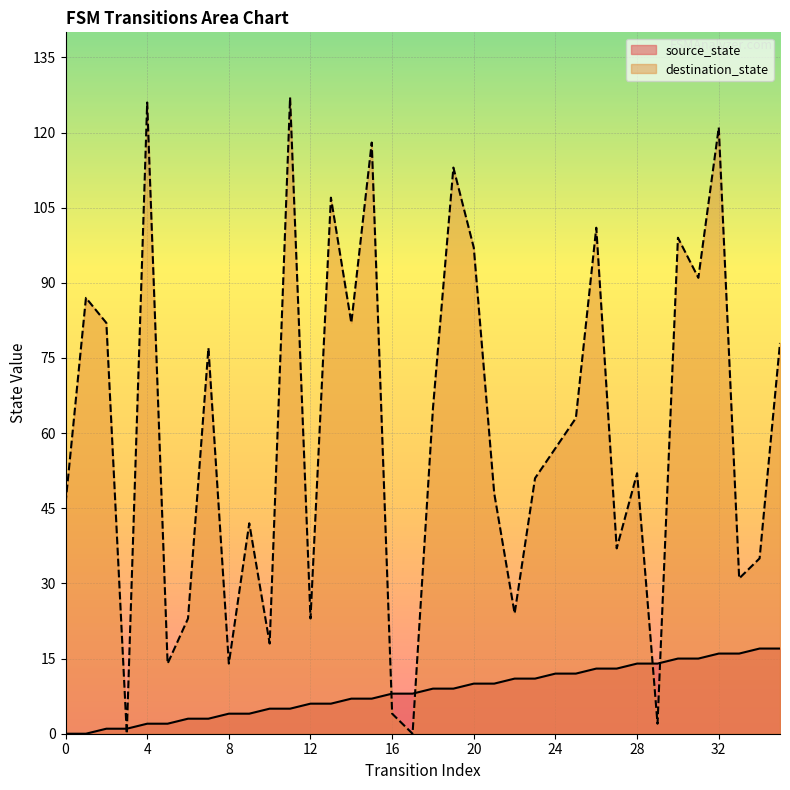

Rank the series by their maximum value, from highest to lowest.

destination_state, source_state